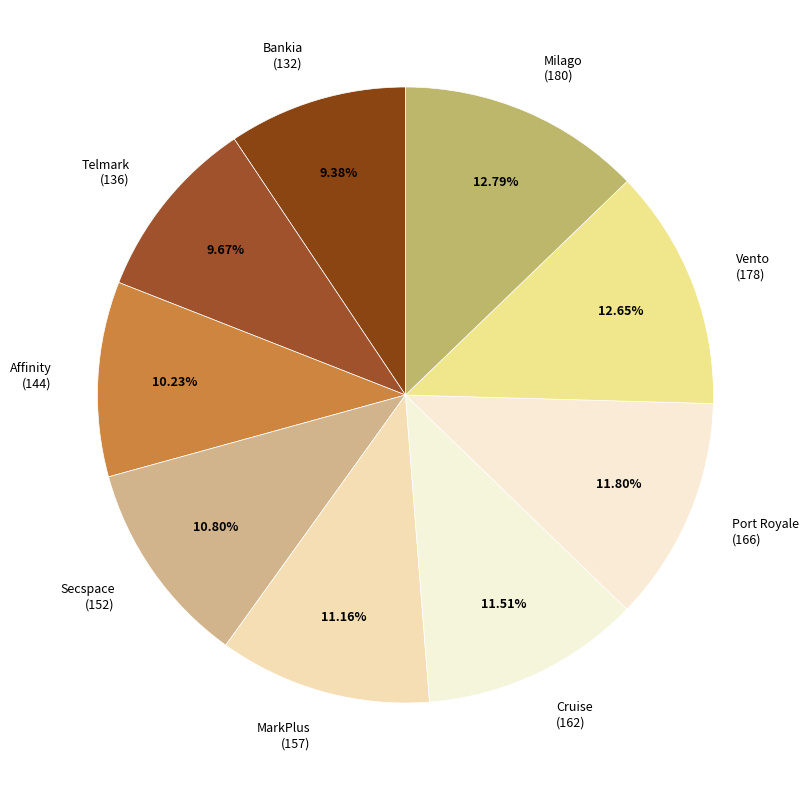

True or false: Vento accounts for 13% of the total.

True